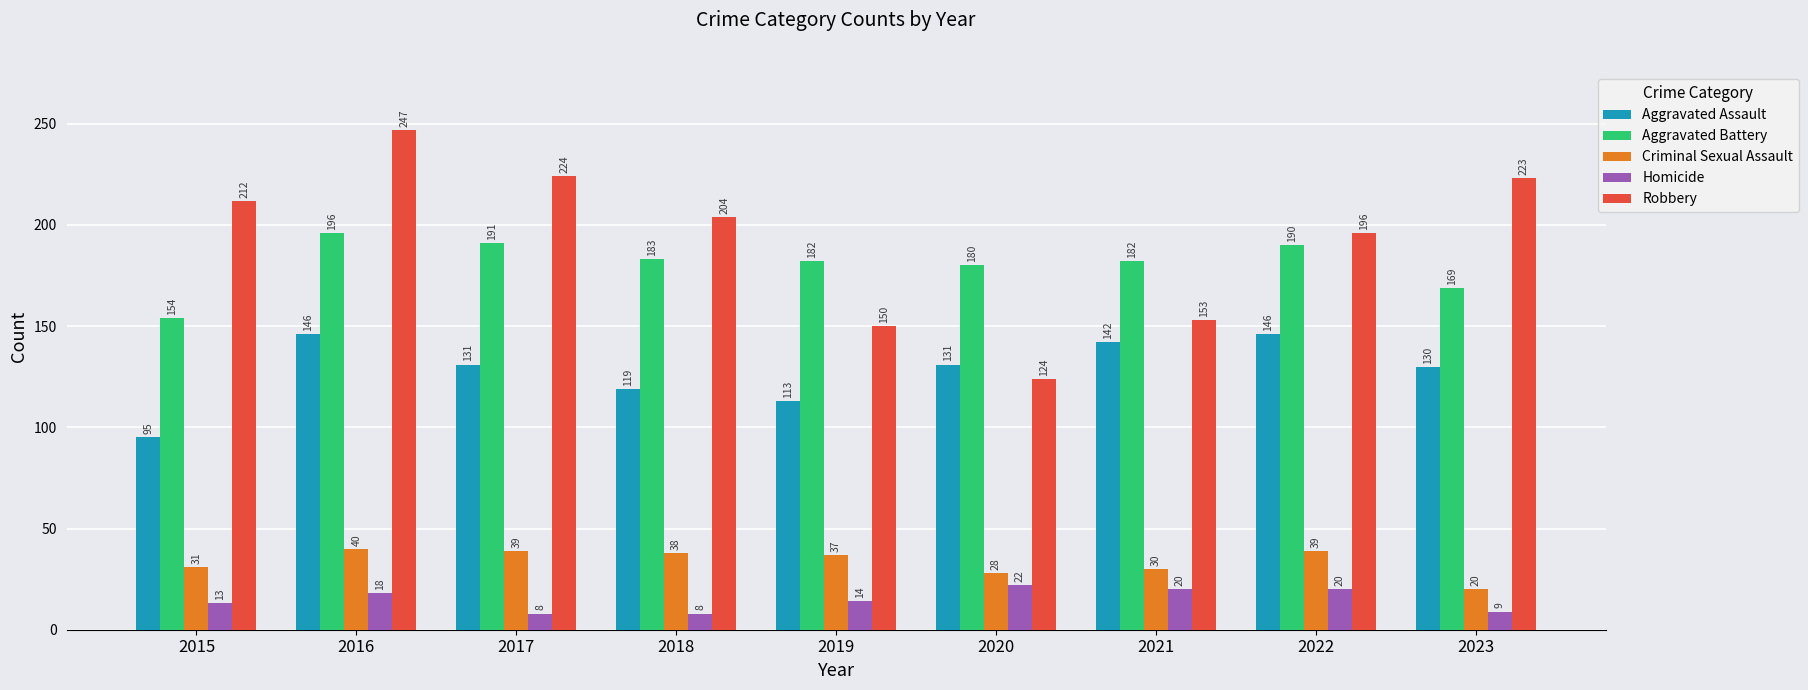

How many bars are there in each group?

5